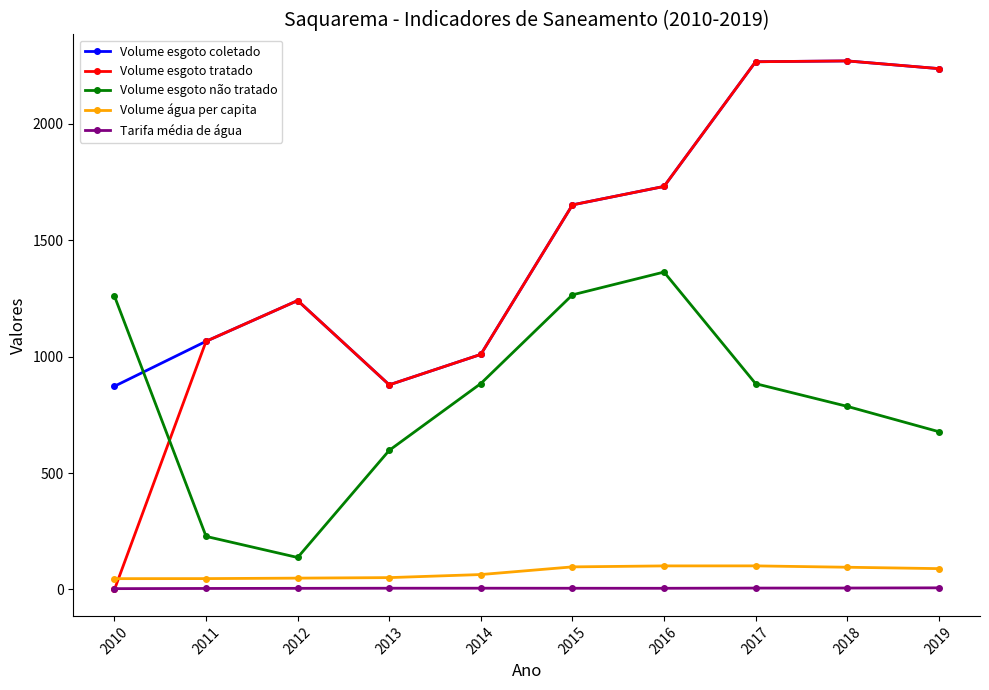

The value of Volume esgoto coletado at 2018 is 3525.6. True or false?

False